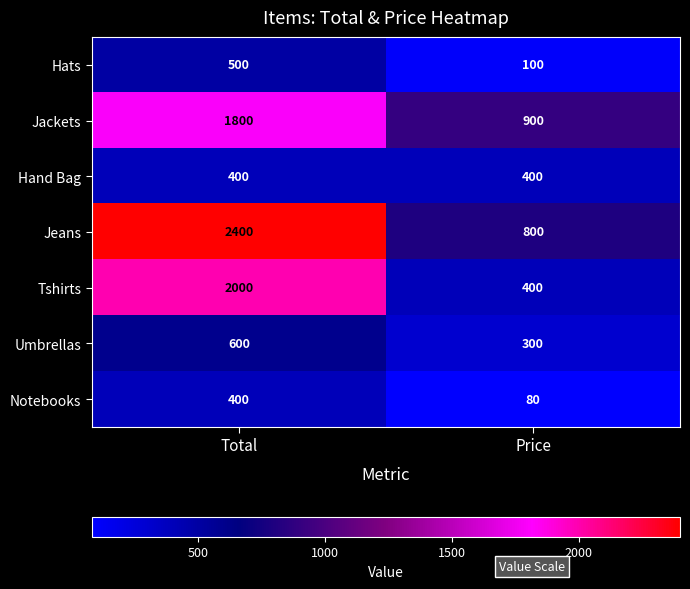

What is the spread (max minus min) of values at Price?

820